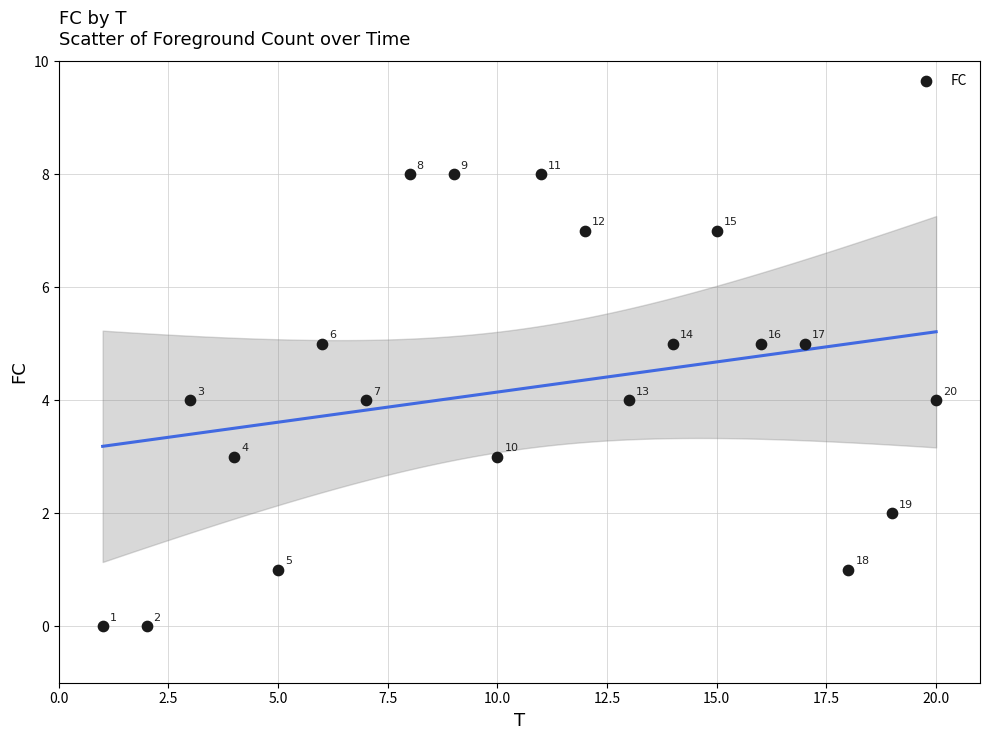

What Y value in the scatter plot is closest to 4?

4